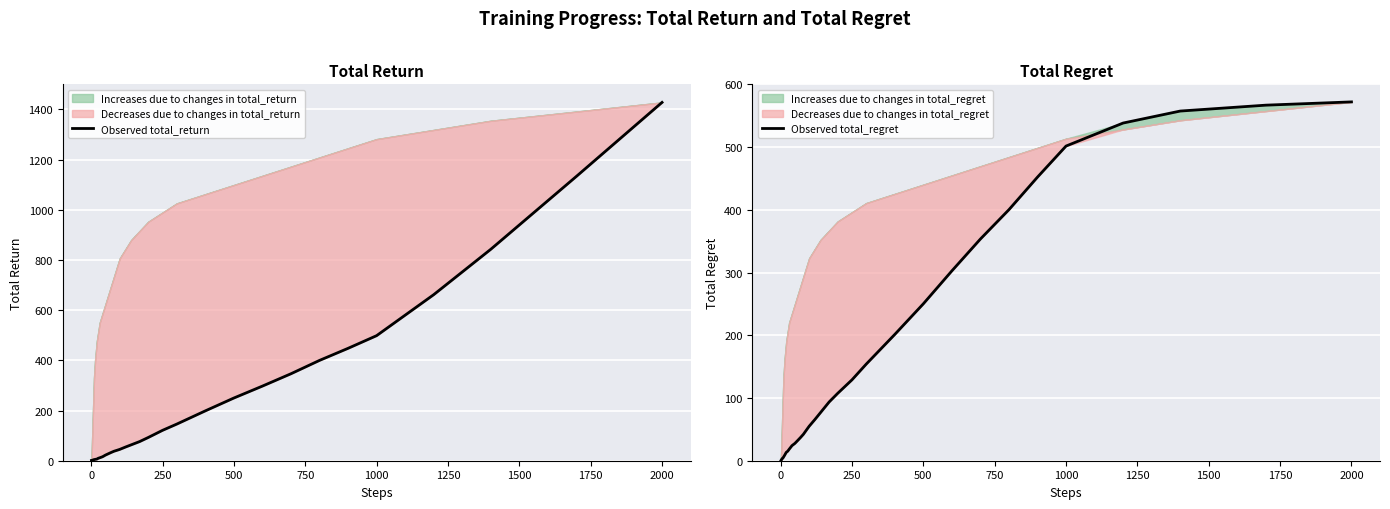

Where do Observed total_return and Observed total_regret first cross each other?

250 and 500